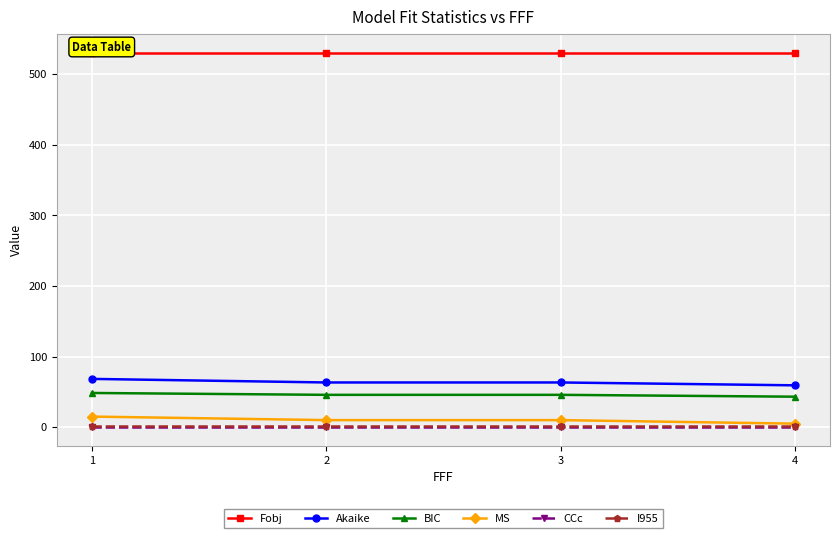

What is the lowest value of the I955 series?

1.0